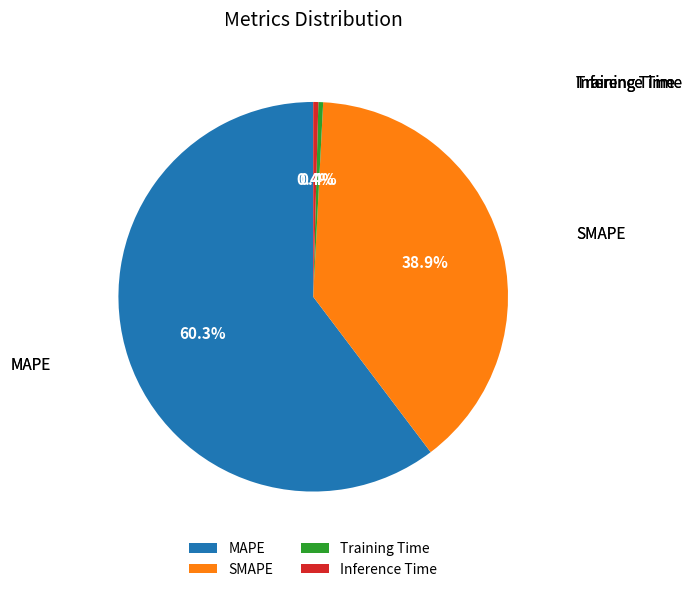

To the nearest percent, what portion does MAPE represent?

60%